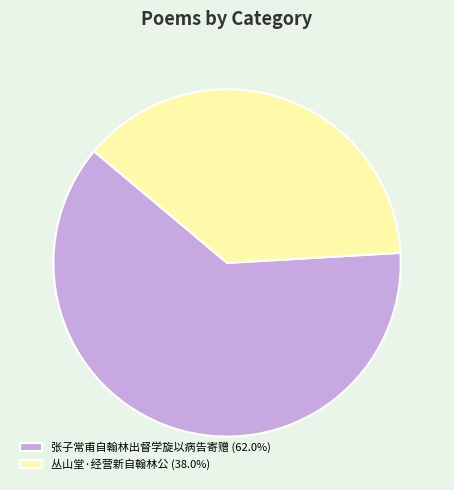

Which category has the biggest portion of the pie?

张子常甫自翰林出督学旋以病告寄赠